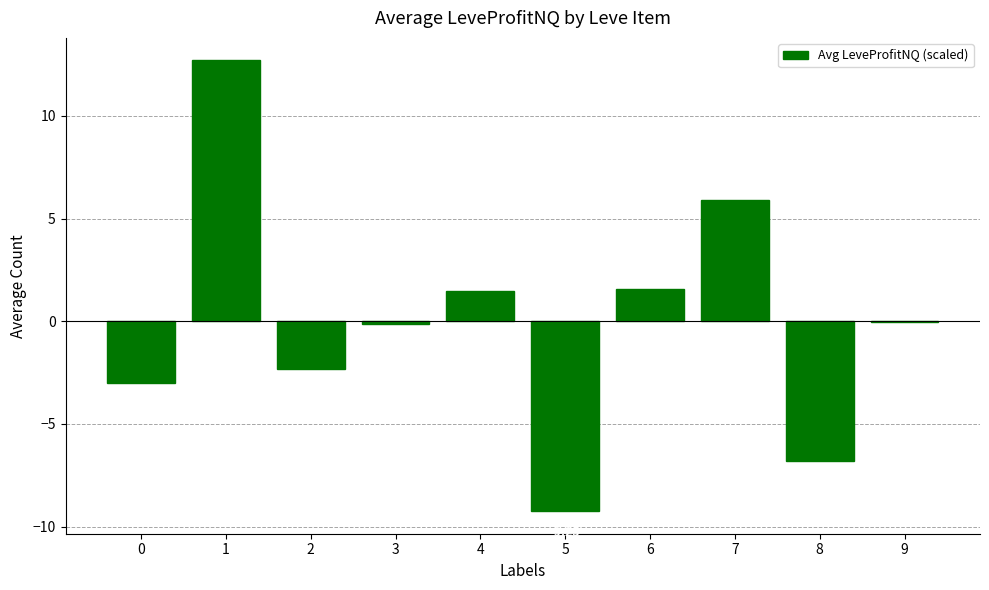

Between 9 and 3, which is larger?

9